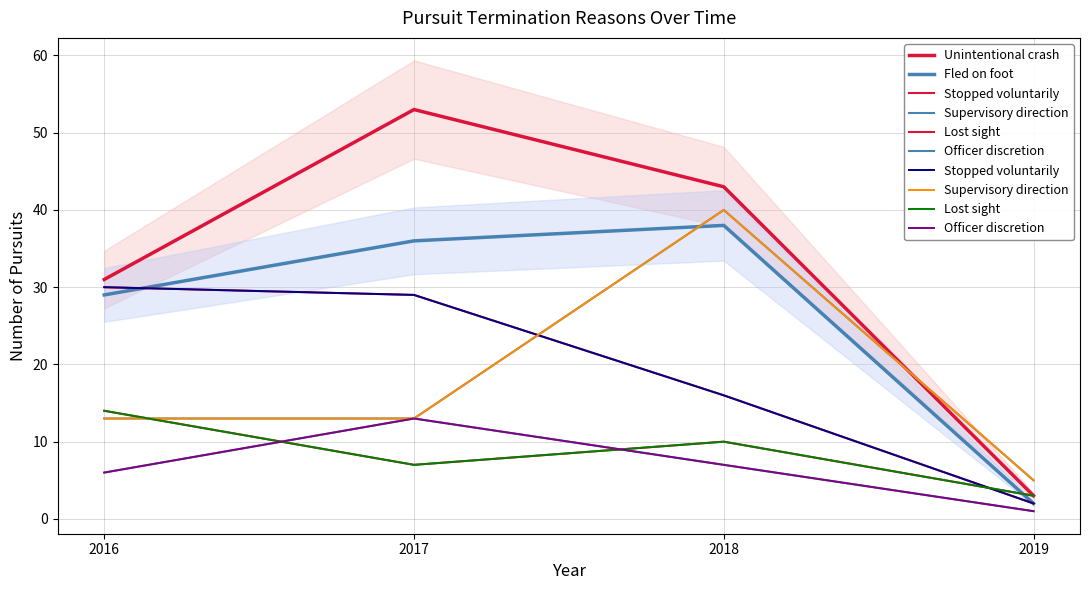

What is the difference between the maximum and second lowest values in the Stopped voluntarily series?

14